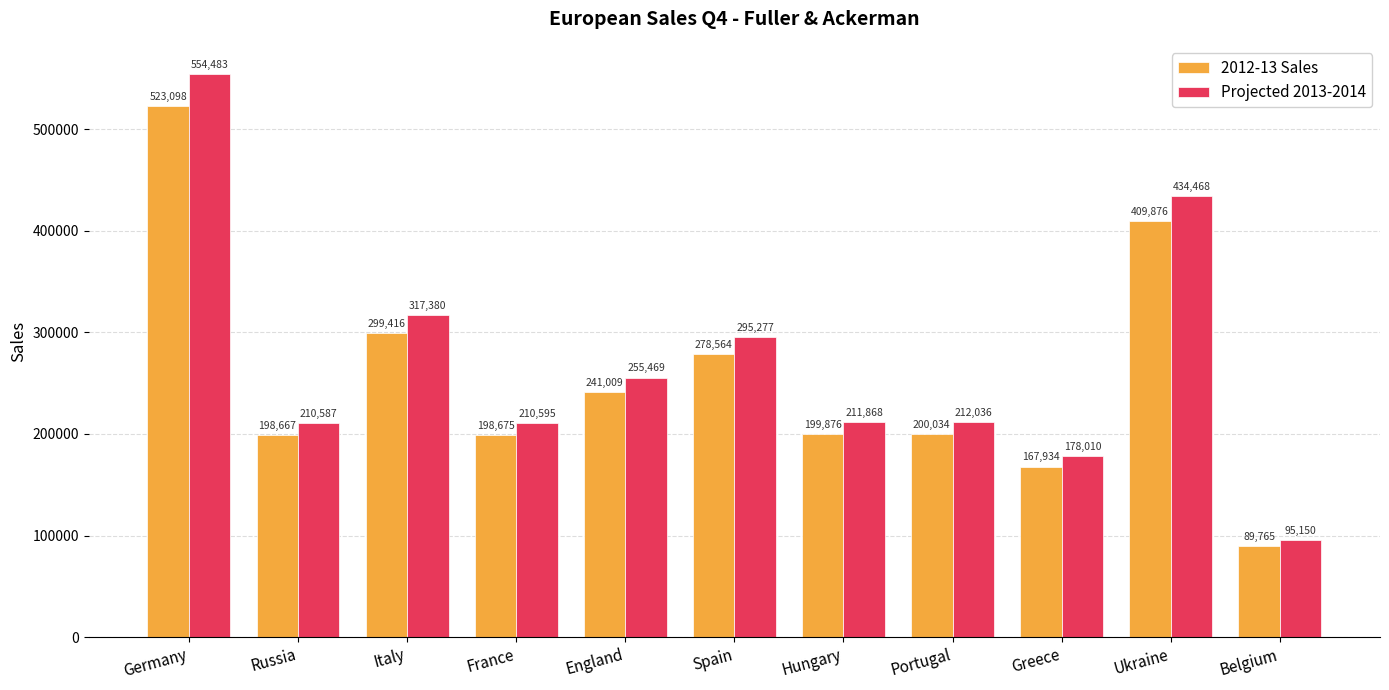

At France, list the series in order from largest to smallest.

Projected 2013-2014, 2012-13 Sales